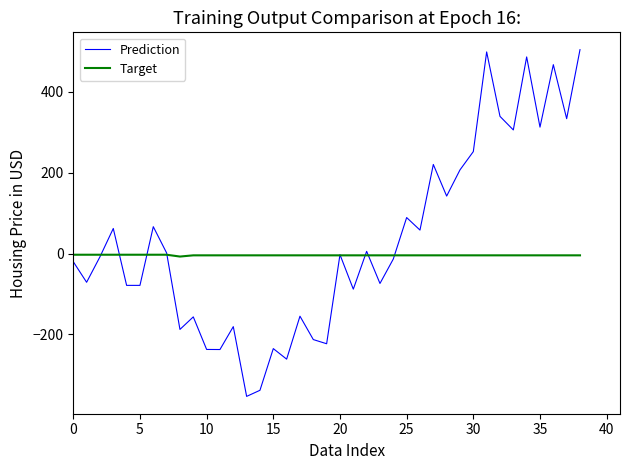

Which series has the widest spread of values?

Prediction